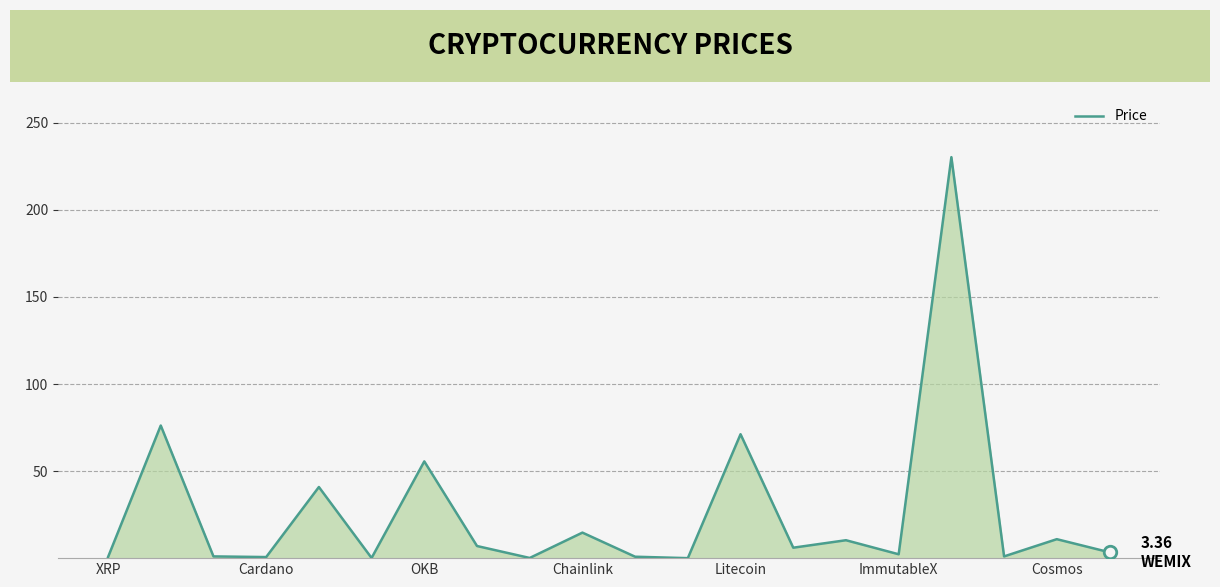

What is the value of the 9th point from the left?

0.1